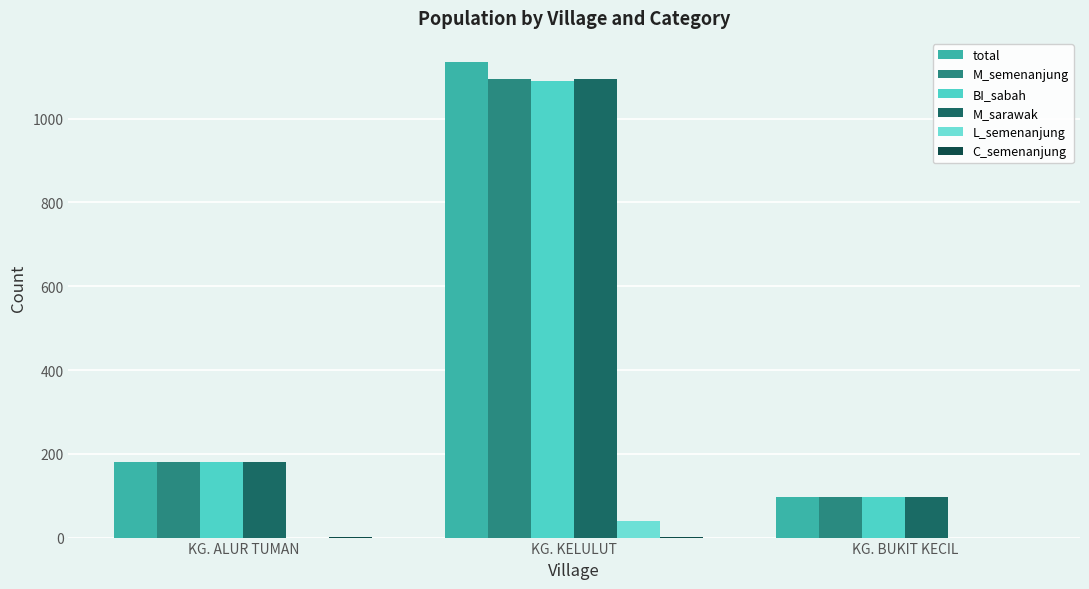

How many distinct data groups are displayed?

6